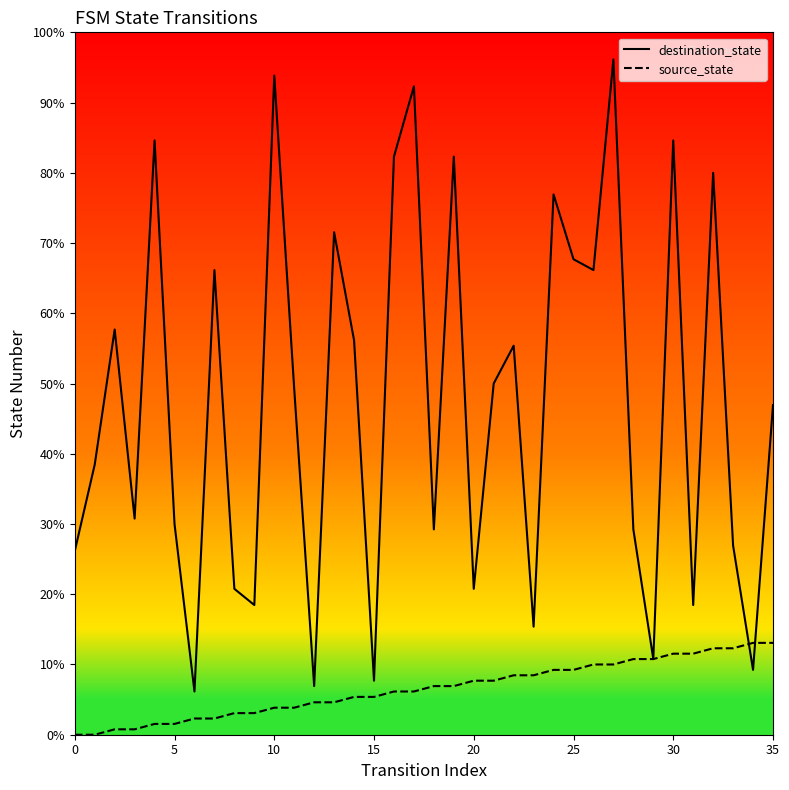

What are all the series names shown in the legend?

destination_state, source_state